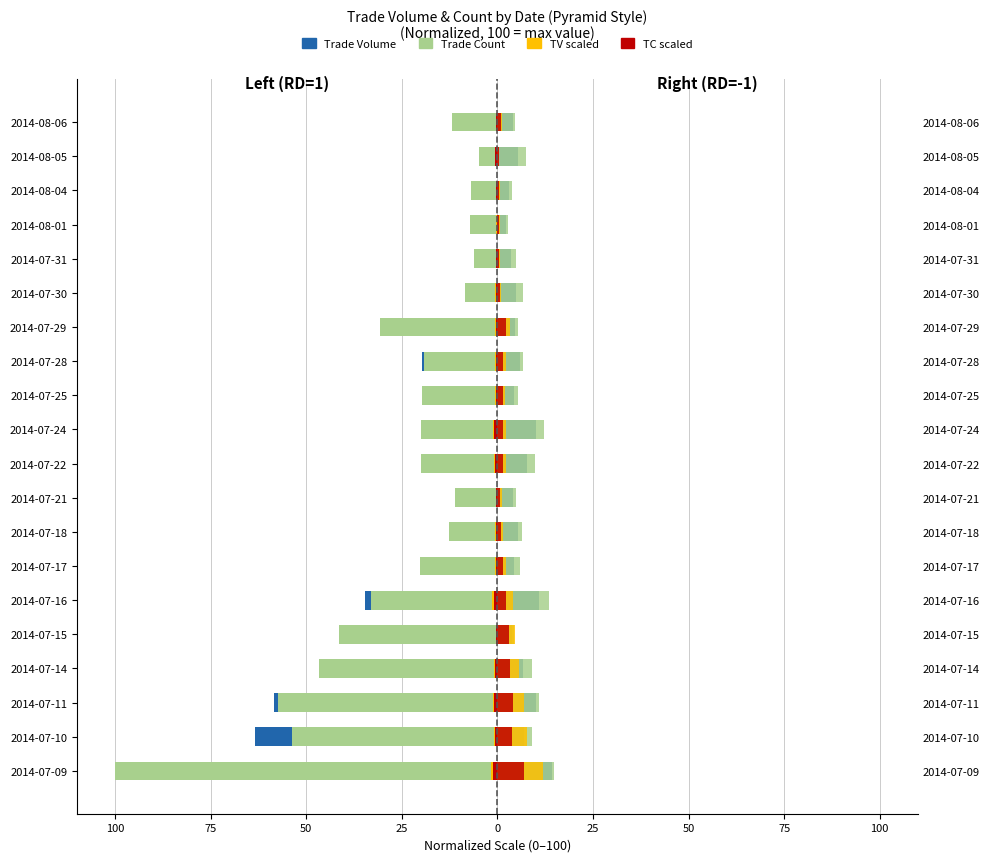

How many categories are shown in the chart?

20